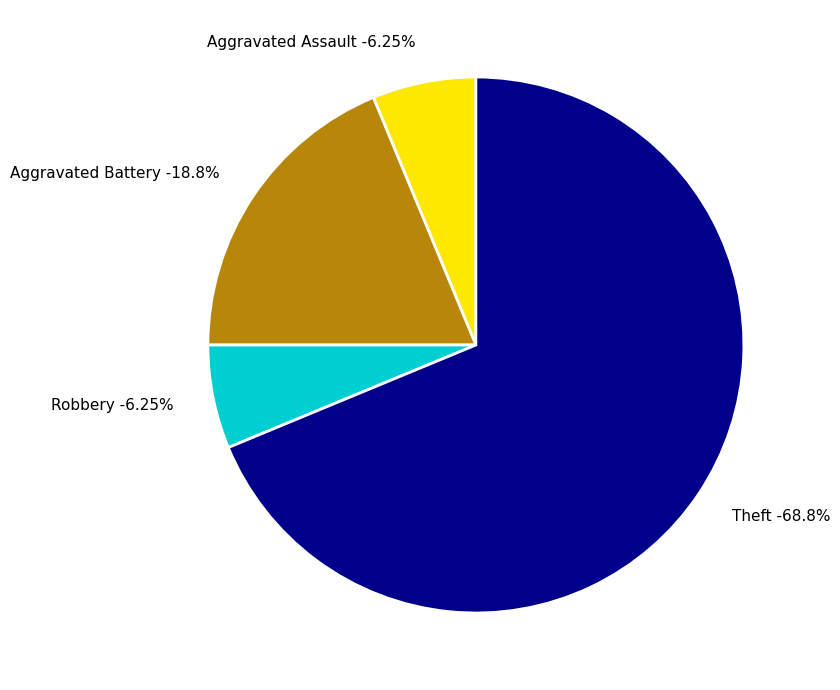

To the nearest percent, what percentage of the pie is Robbery?

6%